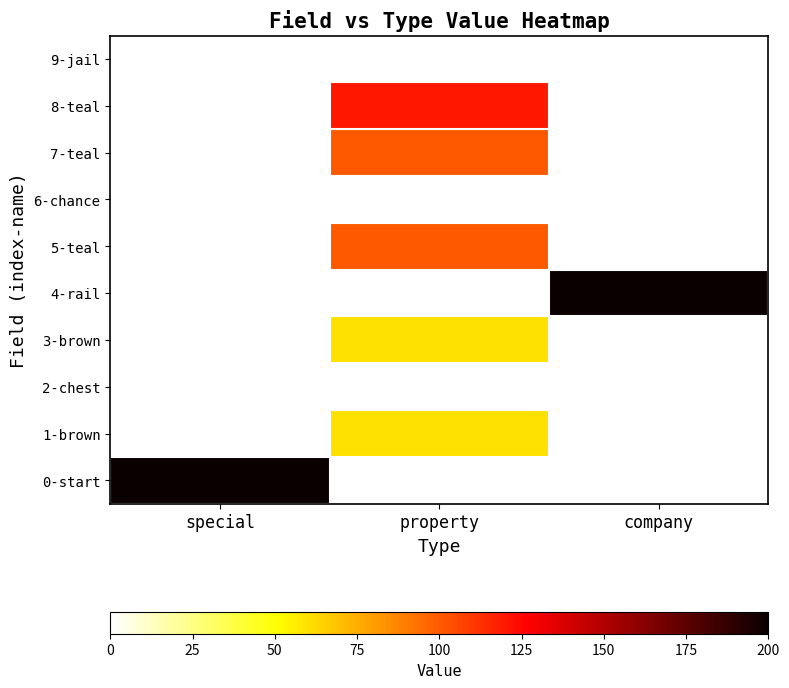

The value of 3-brown at property is 60.0. True or false?

True